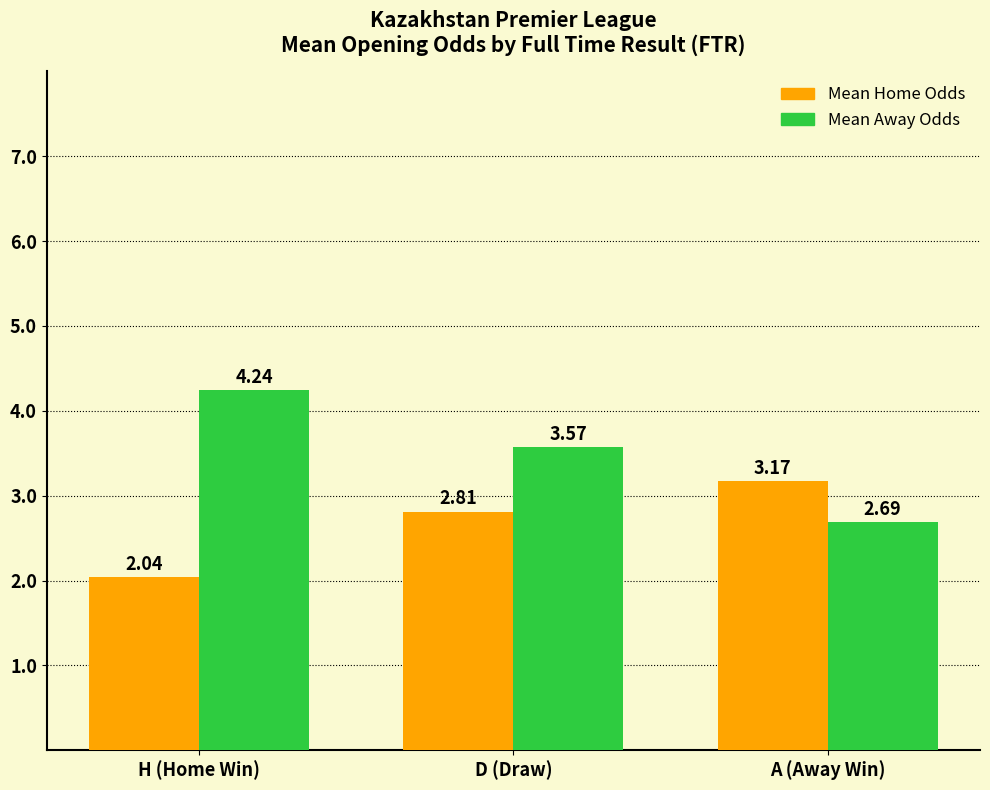

At which category does the chart reach its peak across all series?

H (Home Win)